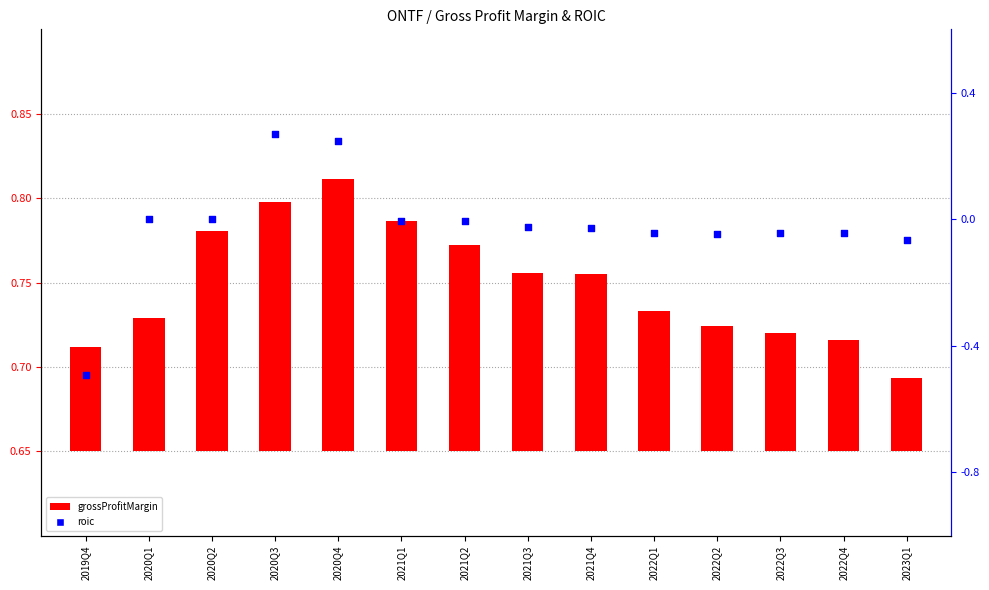

Which series has the widest spread of Y values?

roic